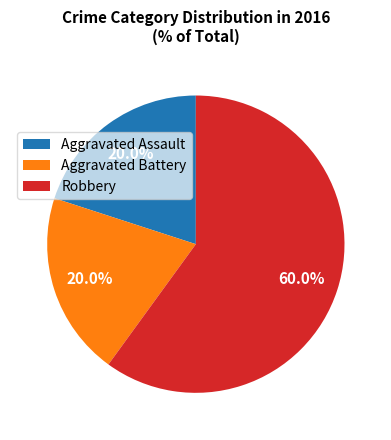

What is the ratio of the value at Aggravated Assault to the value at Robbery?

0.3